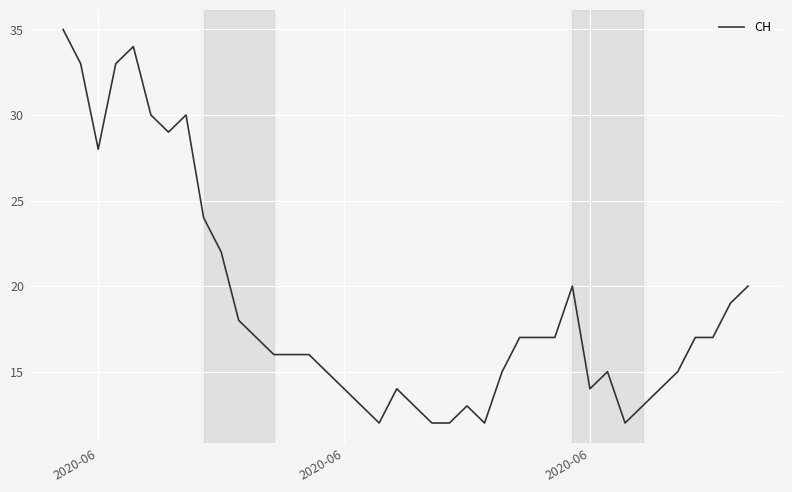

What is the minimum value shown in the chart?

12